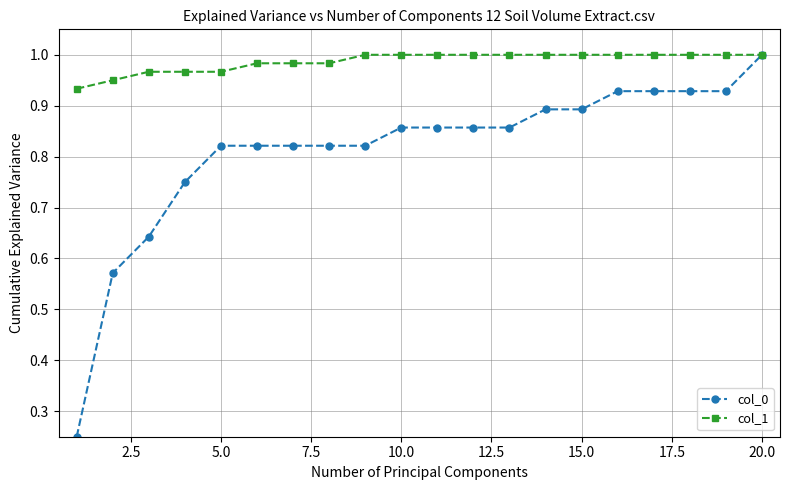

Rank the series by their average value, from highest to lowest.

col_1, col_0